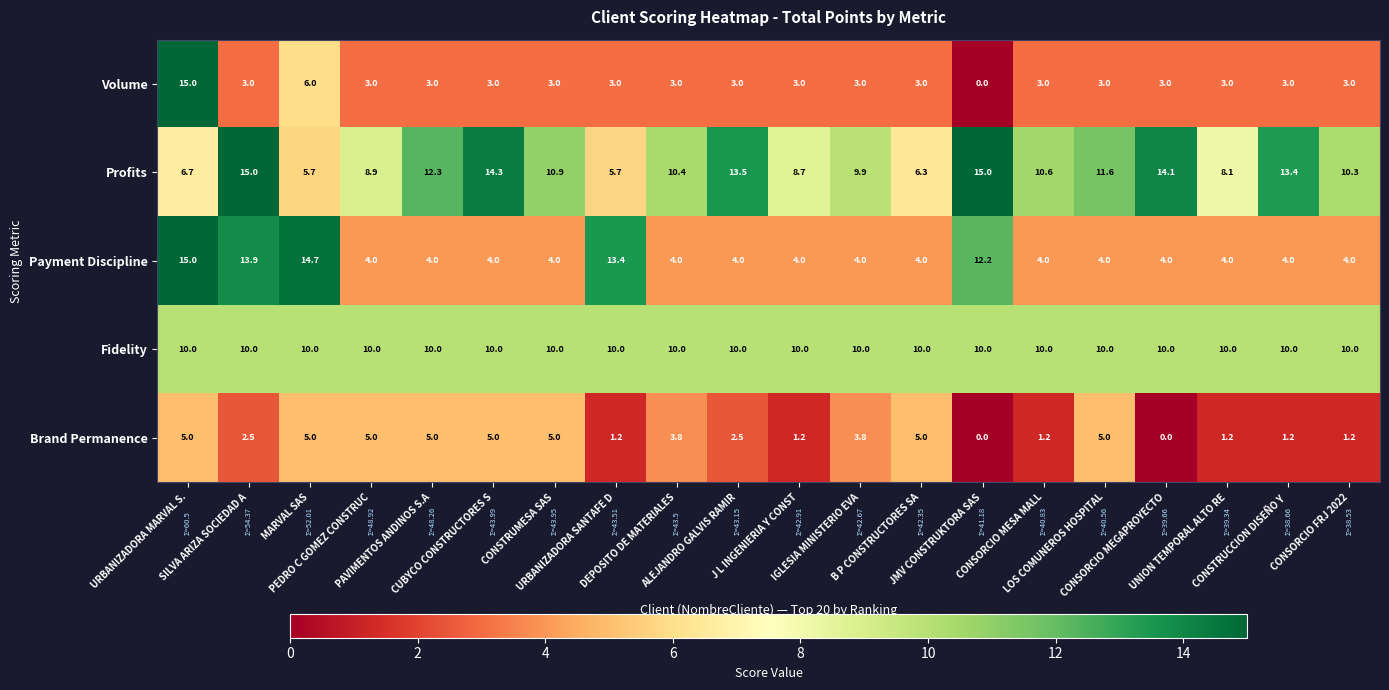

Which series has the largest total across all categories?

Profits